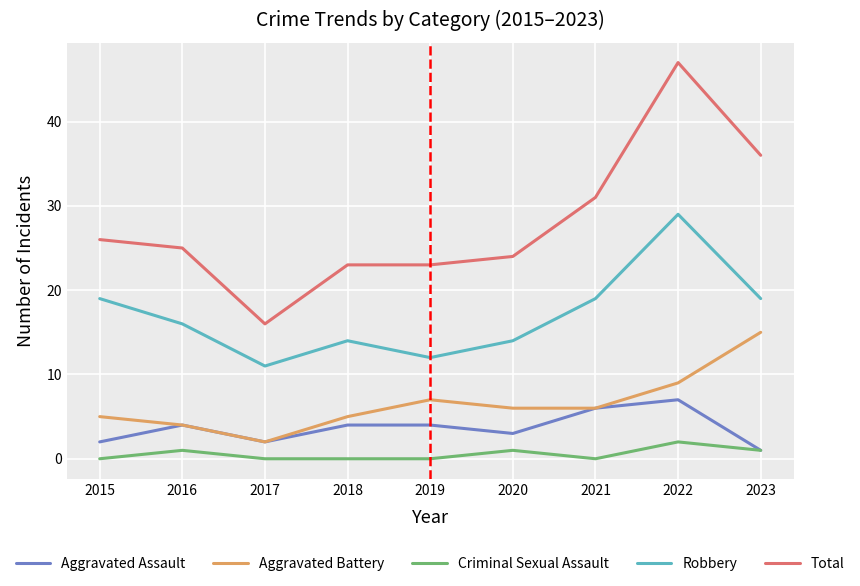

Reading left to right, extract all data points from this chart.

Aggravated Assault: 2	4	2	4	4	3	6	7	1
Aggravated Battery: 5	4	2	5	7	6	6	9	15
Criminal Sexual Assault: 0	1	0	0	0	1	0	2	1
Robbery: 19	16	11	14	12	14	19	29	19
Total: 26	25	16	23	23	24	31	47	36